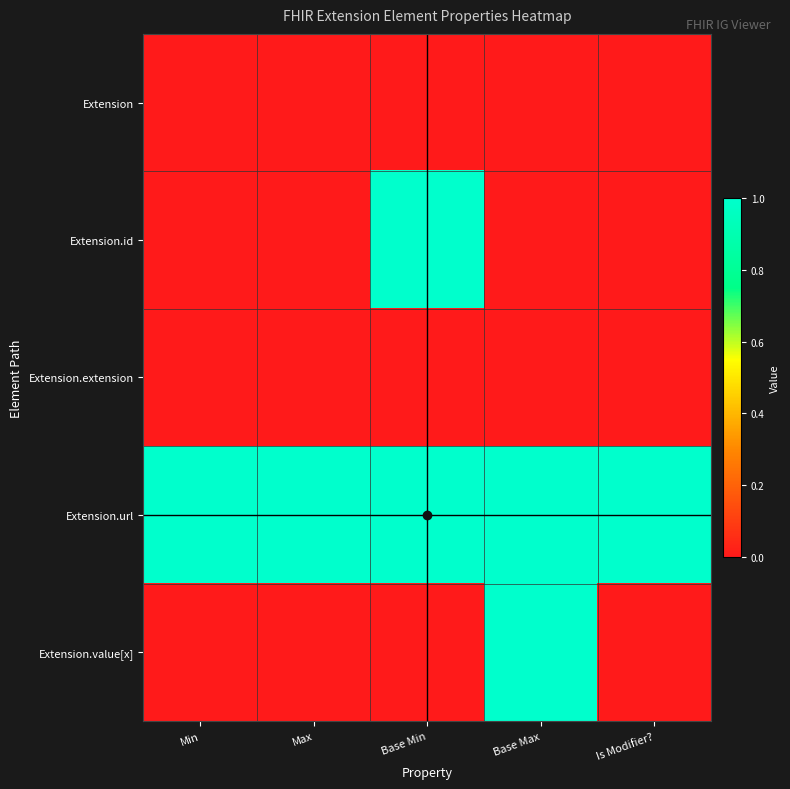

Which series changed the most between Min and Base Max?

Extension.value[x]